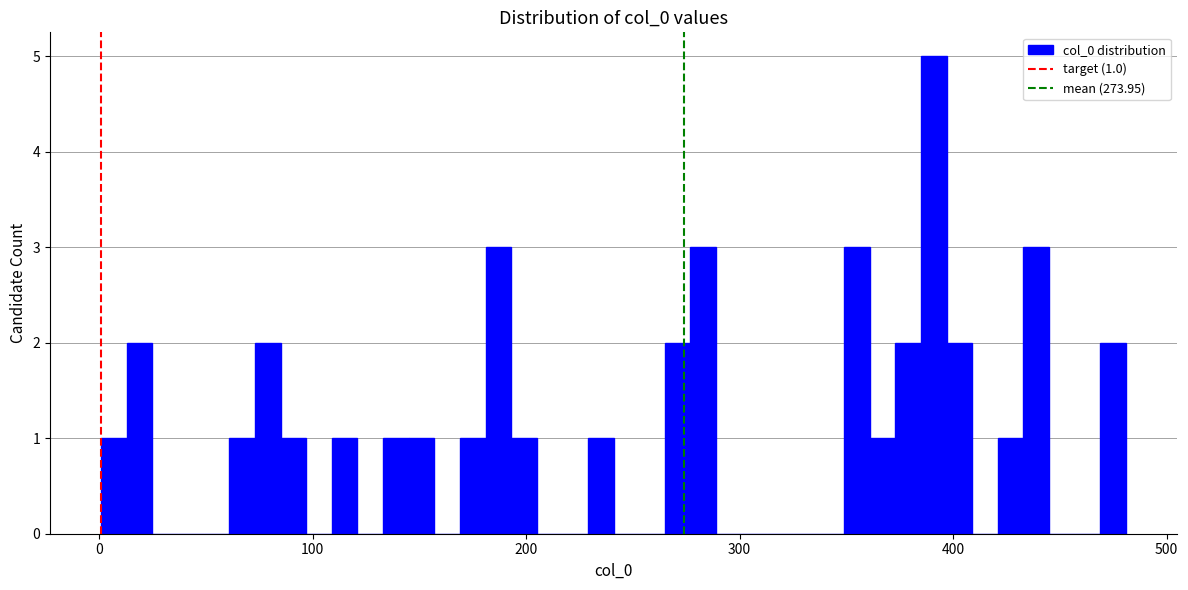

Read against the x-axis, roughly where is the centre of the tallest bar?

390